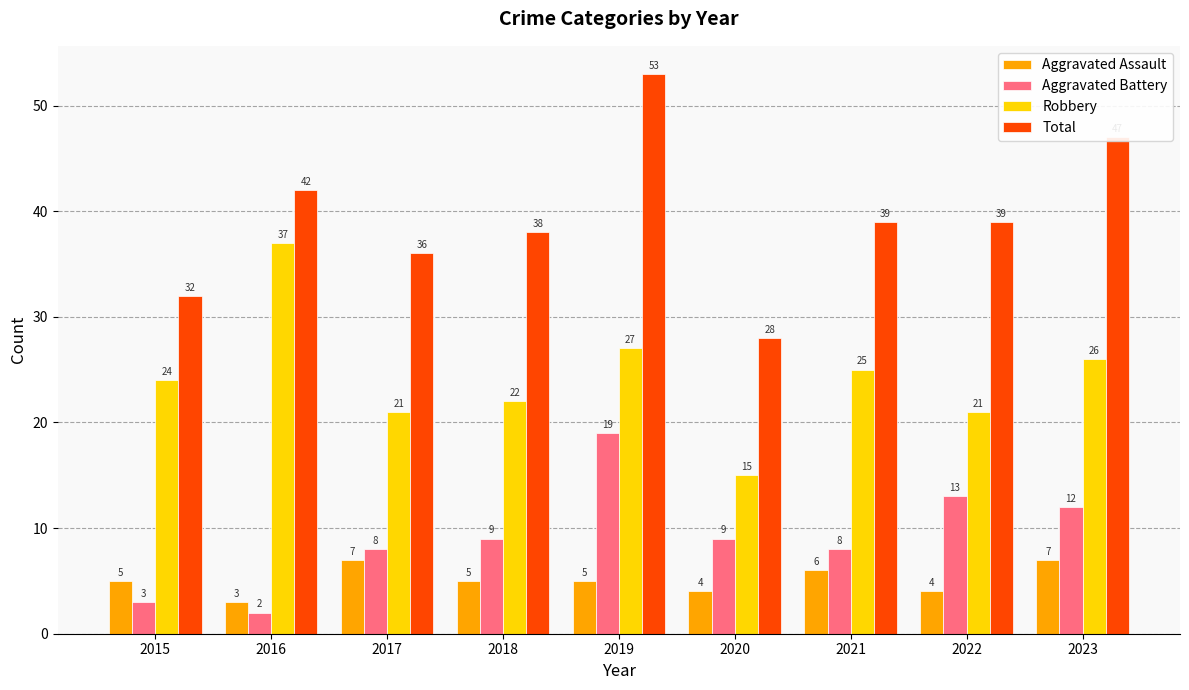

What is the value of the Robbery bar at the 2nd from the left?

37